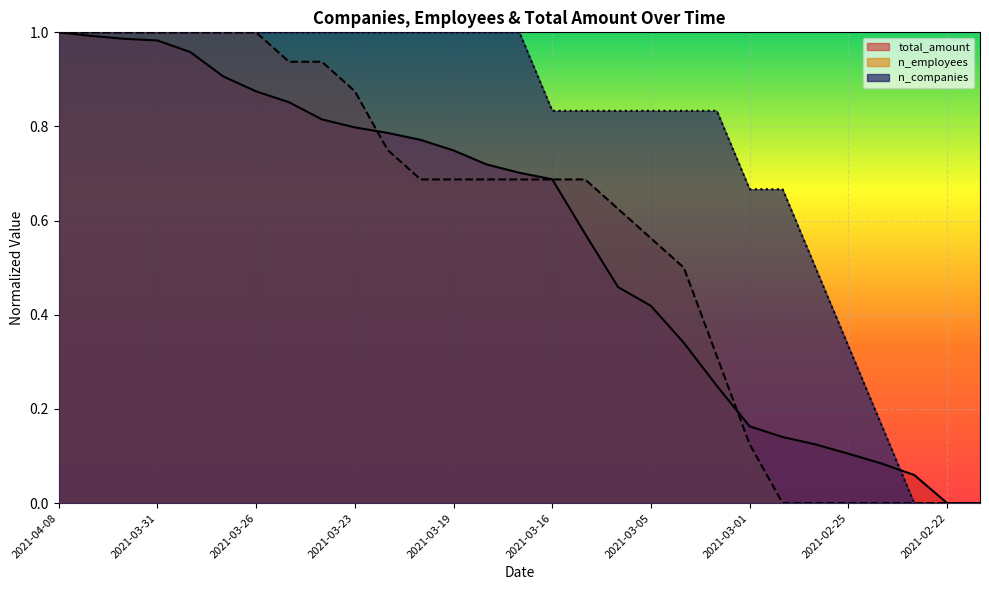

How many lines are shown in the chart?

3